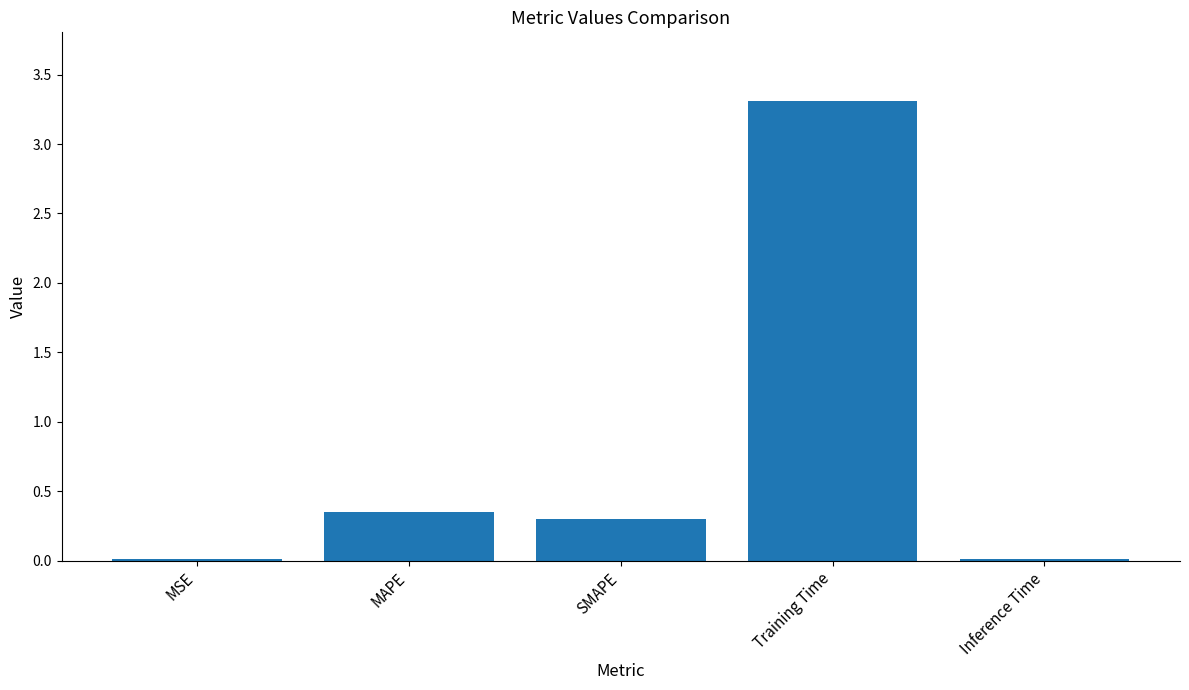

What is the maximum value shown in the chart?

3.3